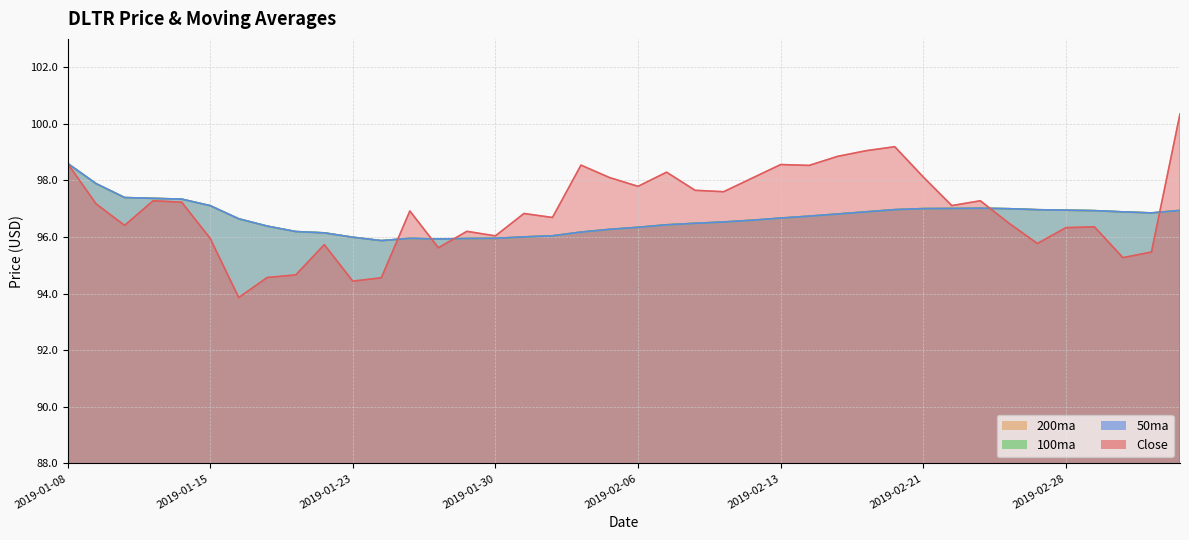

At which category is the sum across all series the highest?

2019-01-08